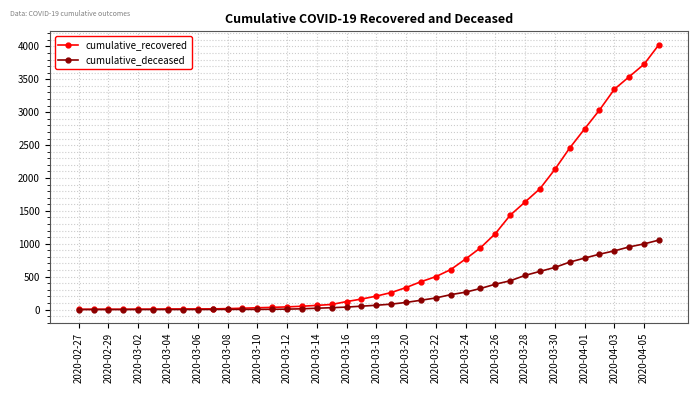

What are all the series names shown in the legend?

cumulative_recovered, cumulative_deceased